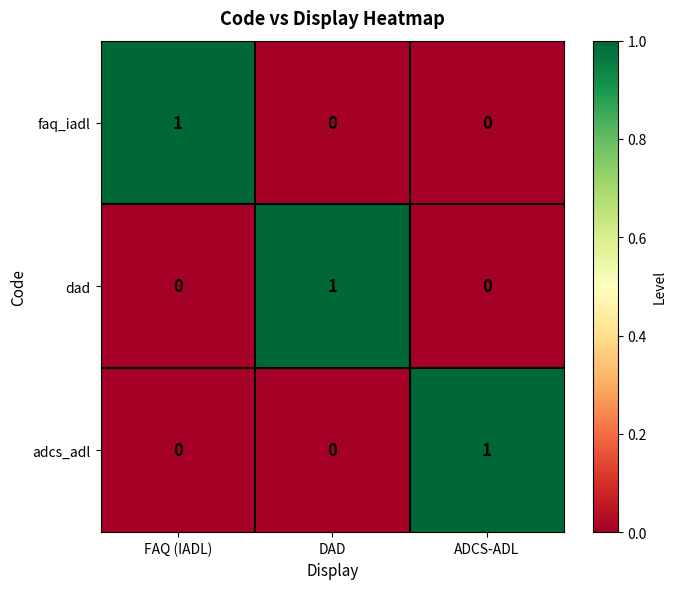

The adcs_adl series shows 0 at FAQ (IADL). True or false?

True